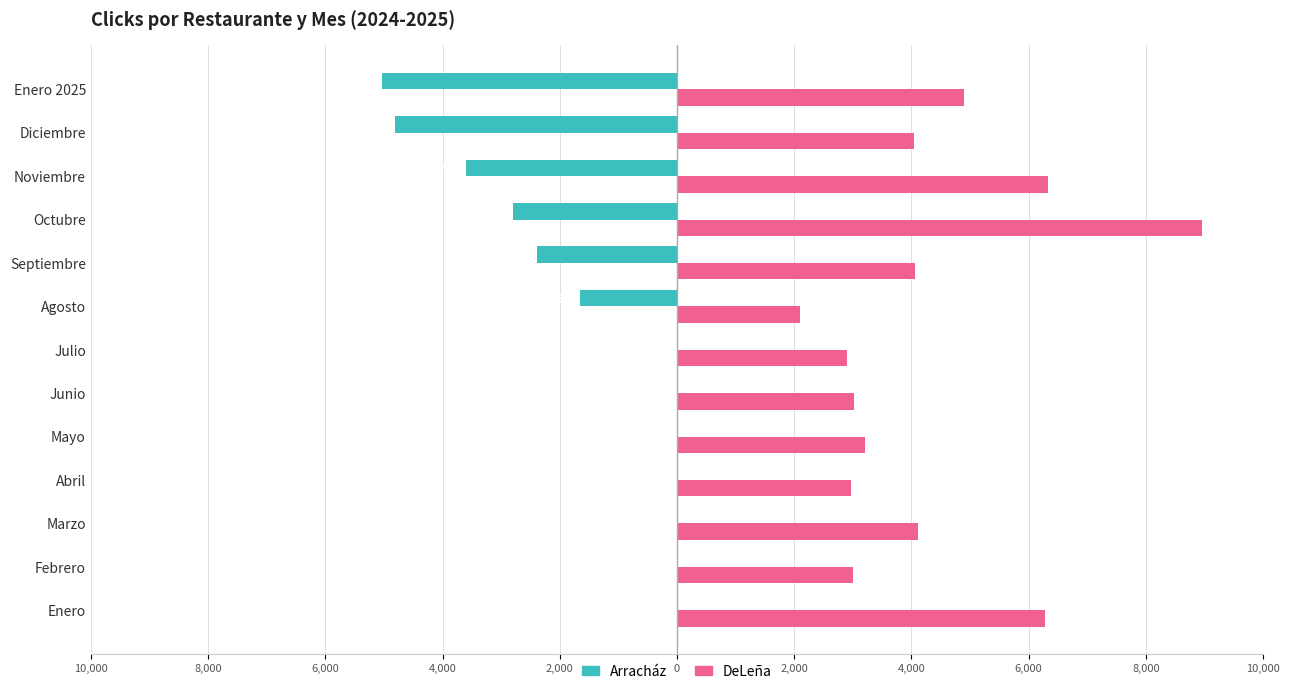

What are all the series names shown in the legend?

Arracház, DeLeña